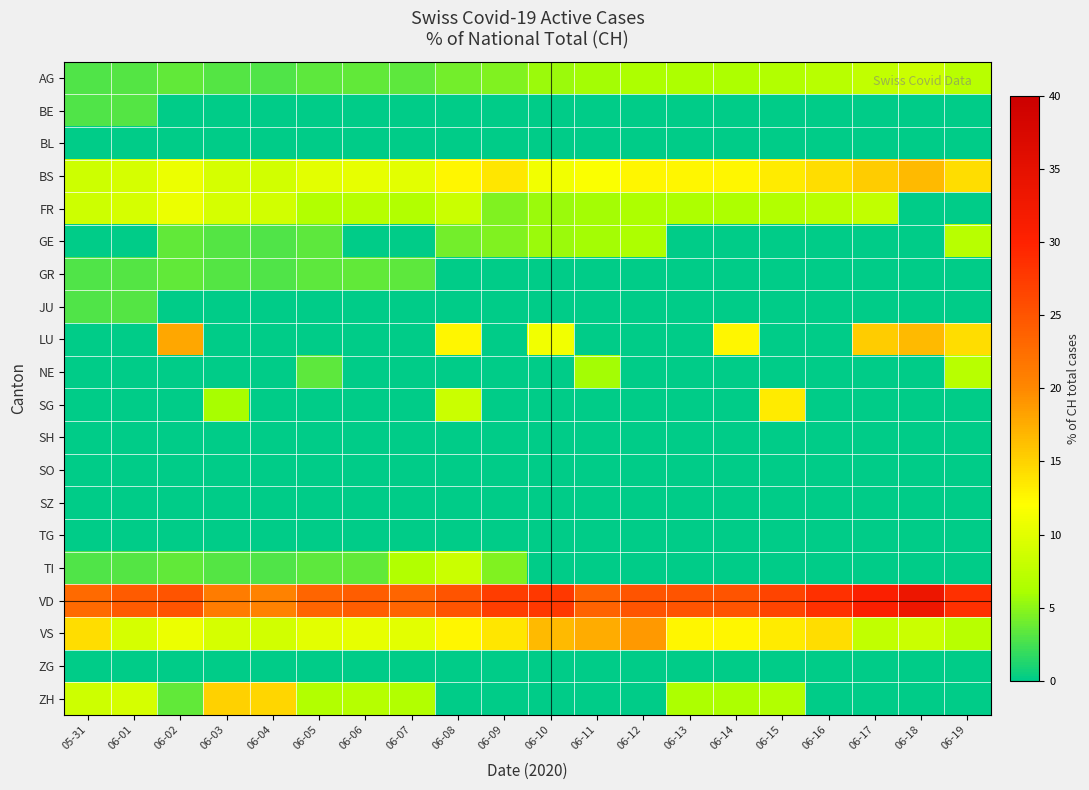

Between 06-05 and 06-06, which is larger?

06-06